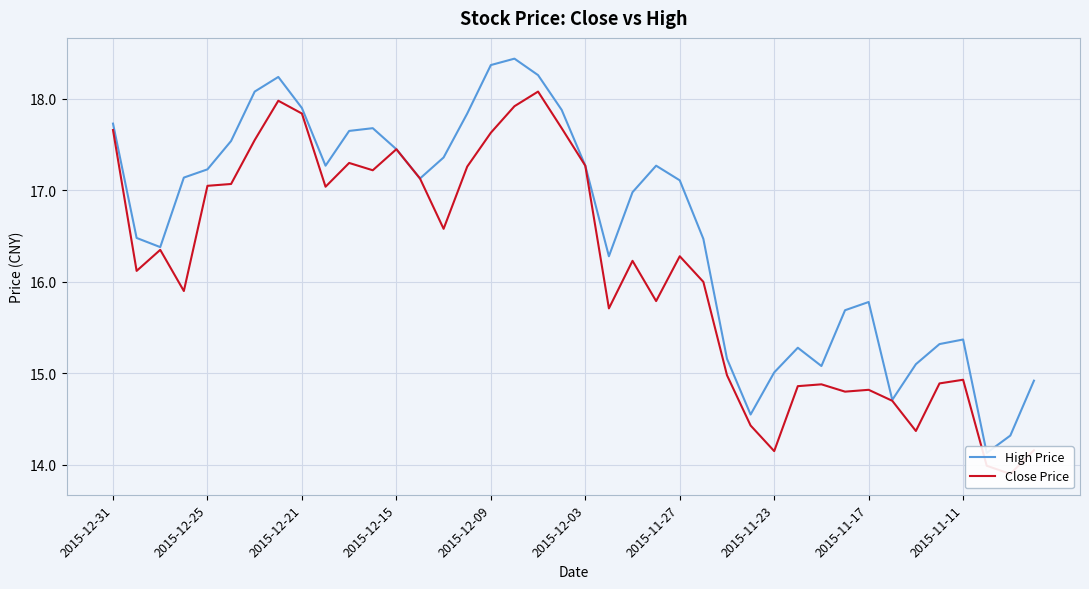

Where is High Price nearest to the value 16?

2015-11-17